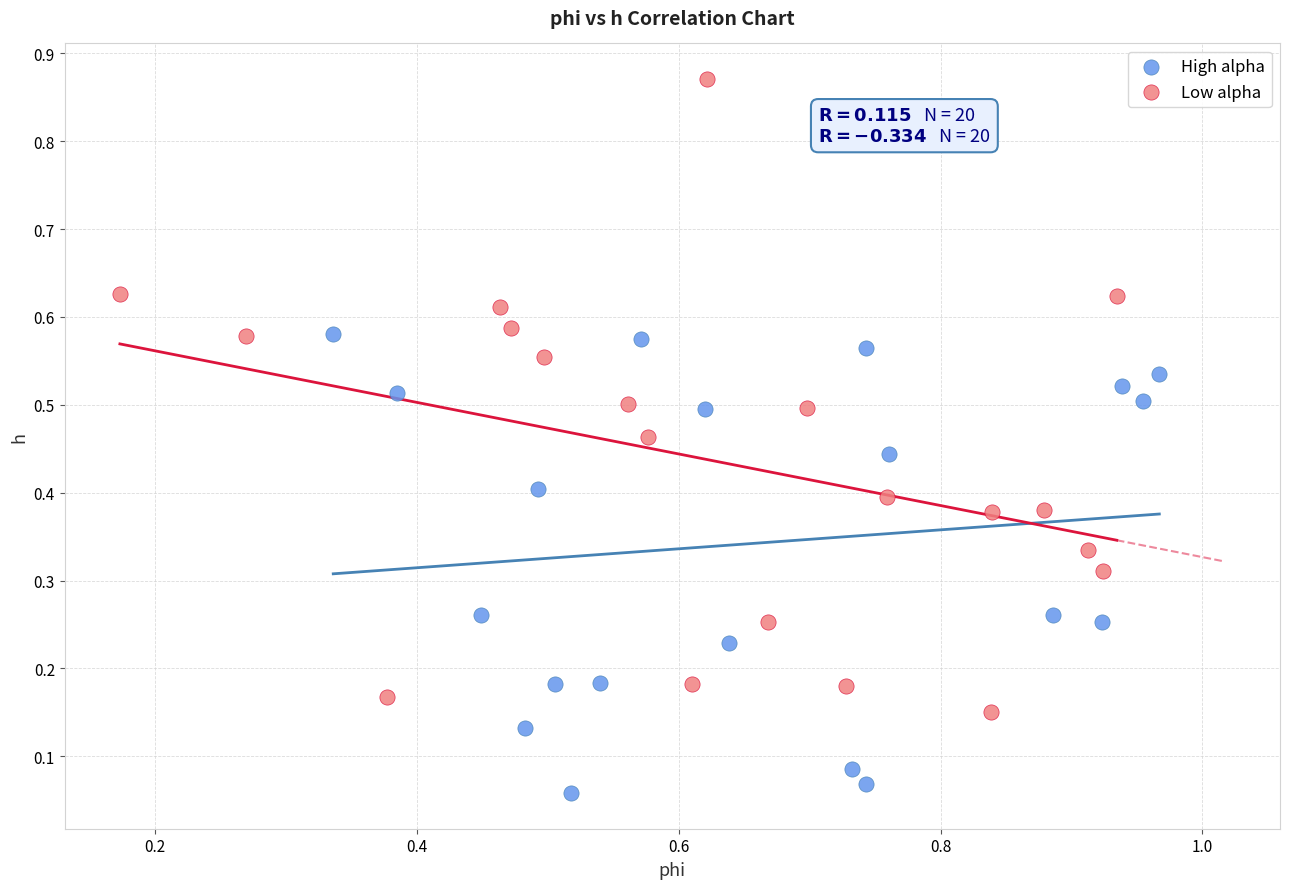

Which series contains the highest Y value?

Low alpha